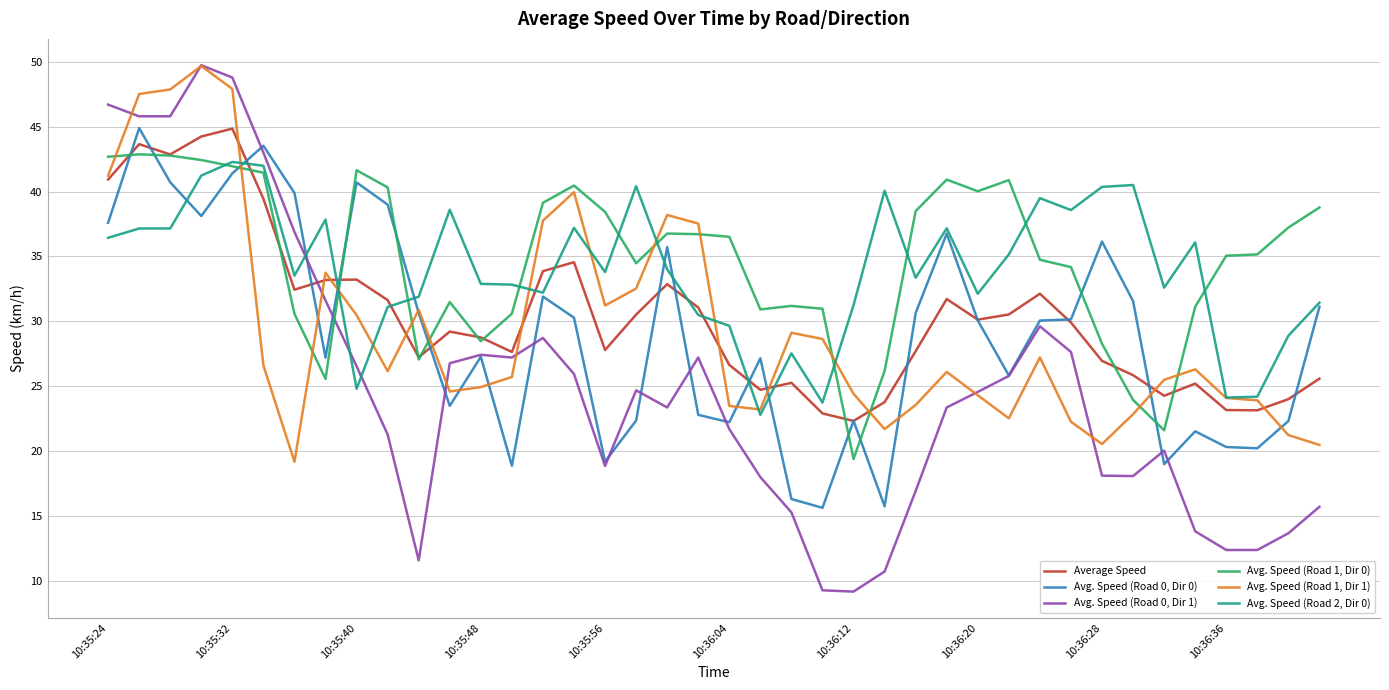

What are all the series names shown in the legend?

Average Speed, Avg. Speed (Road 0, Dir 0), Avg. Speed (Road 0, Dir 1), Avg. Speed (Road 1, Dir 0), Avg. Speed (Road 1, Dir 1), Avg. Speed (Road 2, Dir 0)